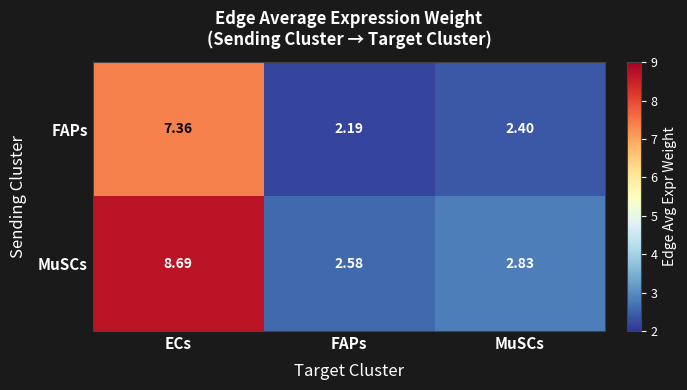

Between ECs and FAPs, which series saw the biggest shift?

MuSCs